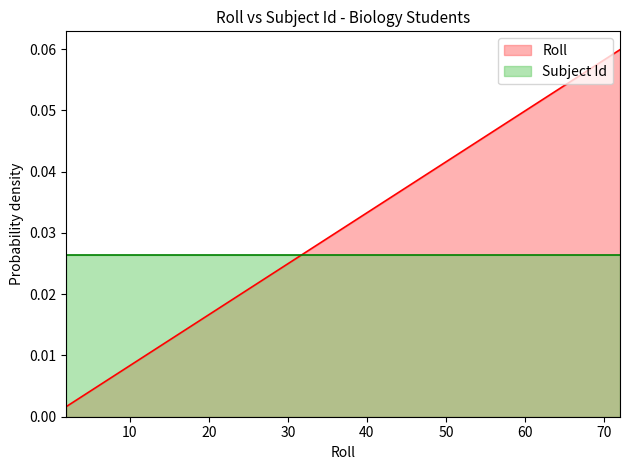

Reading left to right, list all the values displayed in this chart.

2=0.0	3=0.0	4=0.0	6=0.0	7=0.0	8=0.0	9=0.0	11=0.0	12=0.0	15=0.0	16=0.0	18=0.0	20=0.0	24=0.0	25=0.0	26=0.0	28=0.0	29=0.0	30=0.0	31=0.0	32=0.0	34=0.0	35=0.0	37=0.0	38=0.0	39=0.0	40=0.0	41=0.0	43=0.0	48=0.0	50=0.0	51=0.0	58=0.0	61=0.1	63=0.1	65=0.1	71=0.1	72=0.1